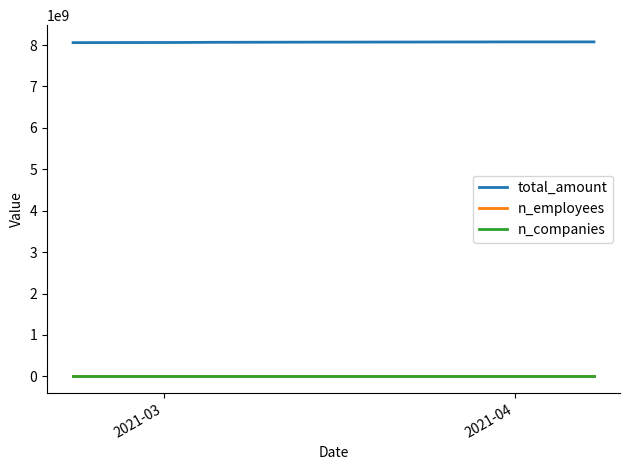

What are all the series names shown in the legend?

total_amount, n_employees, n_companies